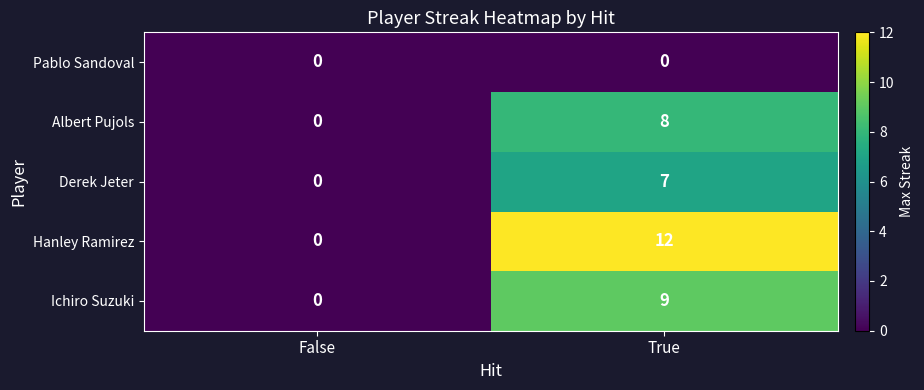

Where is Albert Pujols nearest to the value 4?

False